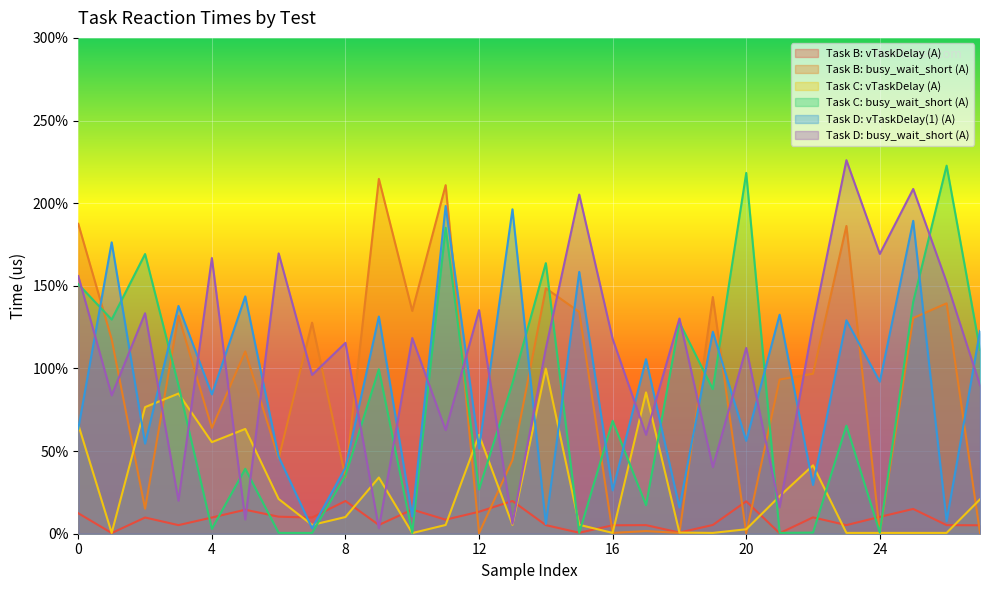

How many series are shown in this chart?

6